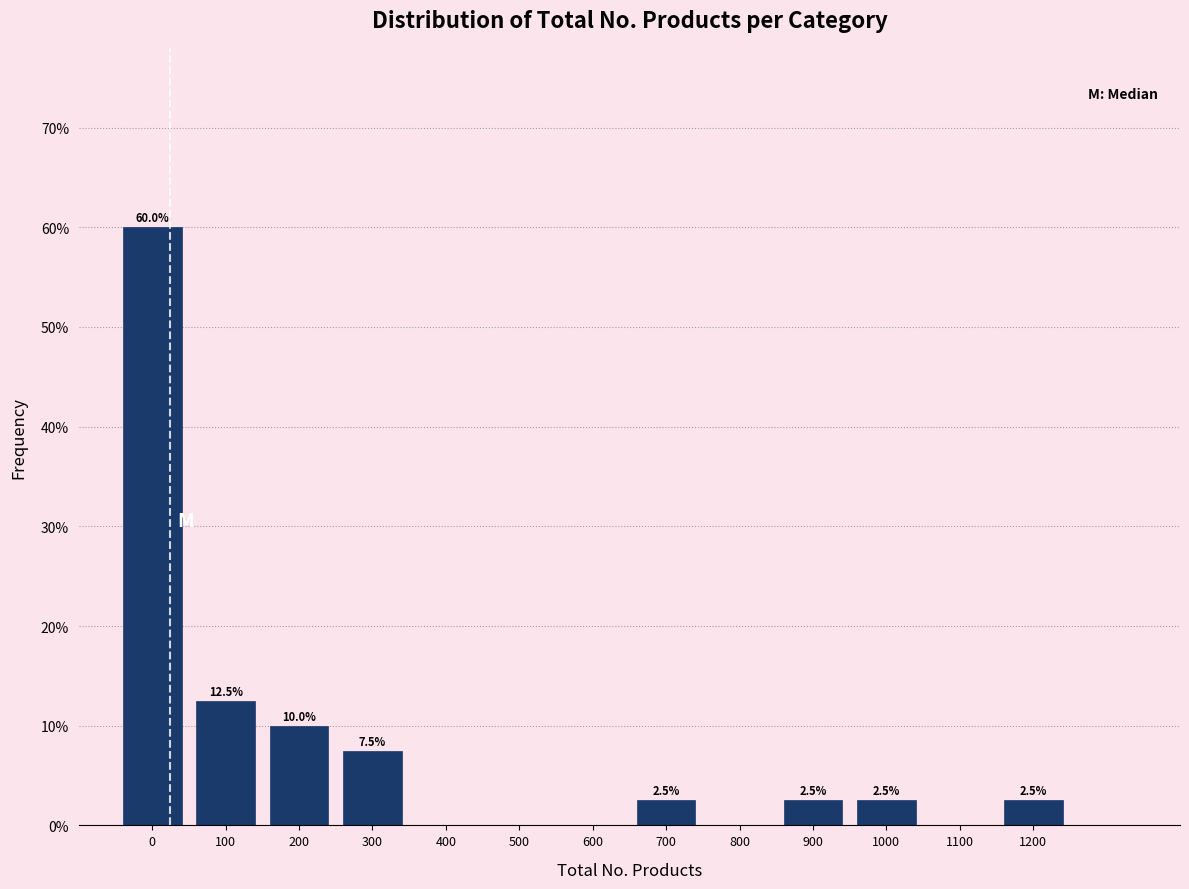

Reading left to right, transcribe all the data shown in this chart.

0=60.0	100=12.5	200=10.0	300=7.5	400=0.0	500=0.0	600=0.0	700=2.5	800=0.0	900=2.5	1000=2.5	1100=0.0	1200=2.5